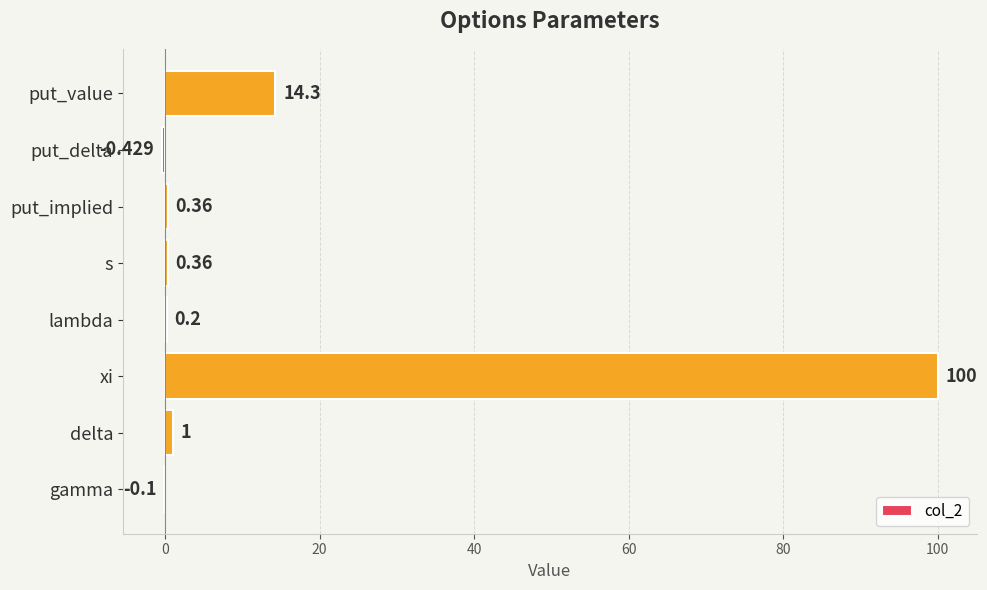

Which category has the highest value across all series?

xi